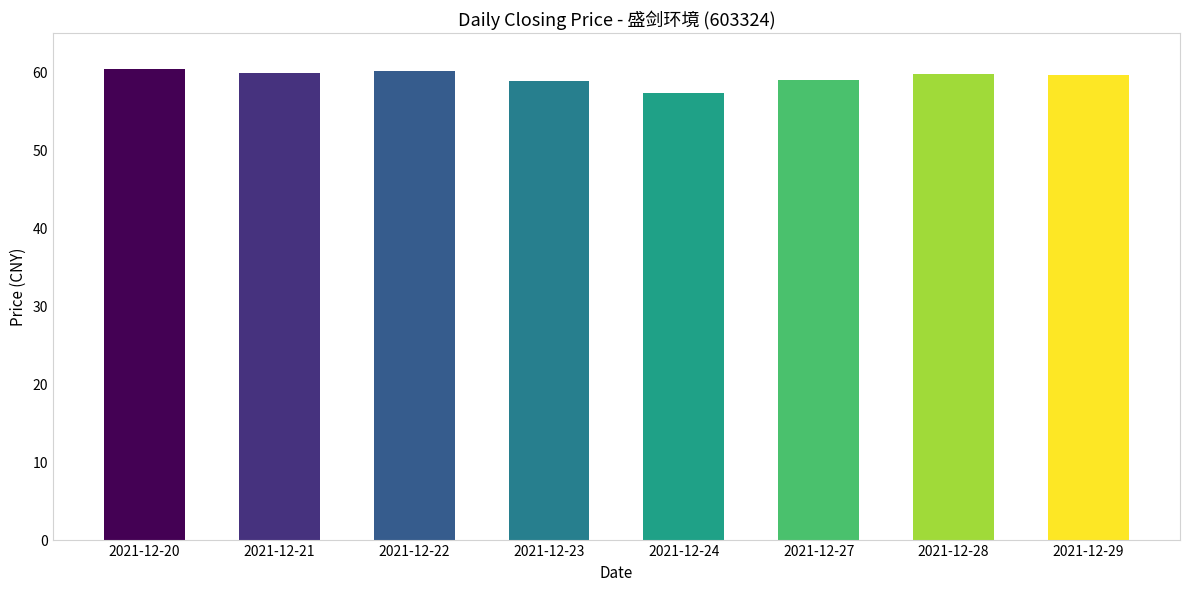

True or false: the data shows 59.7 at 2021-12-28.

True